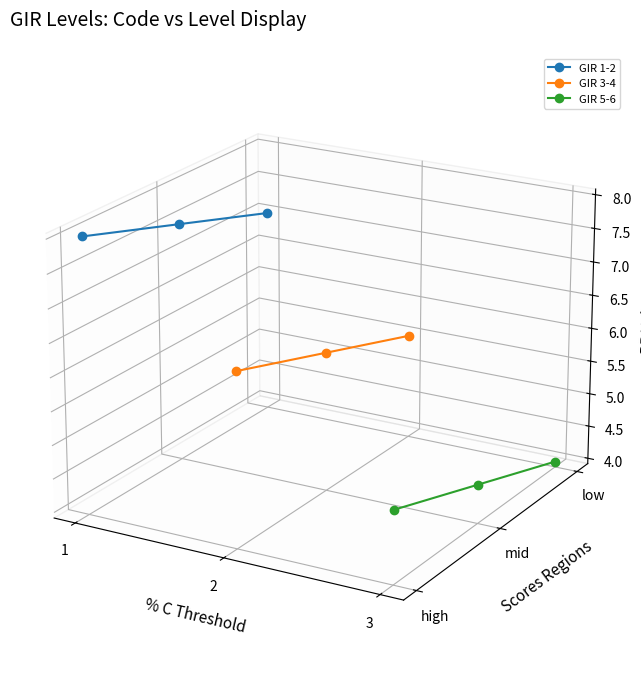

At how many categories does at least one series exceed 0?

3